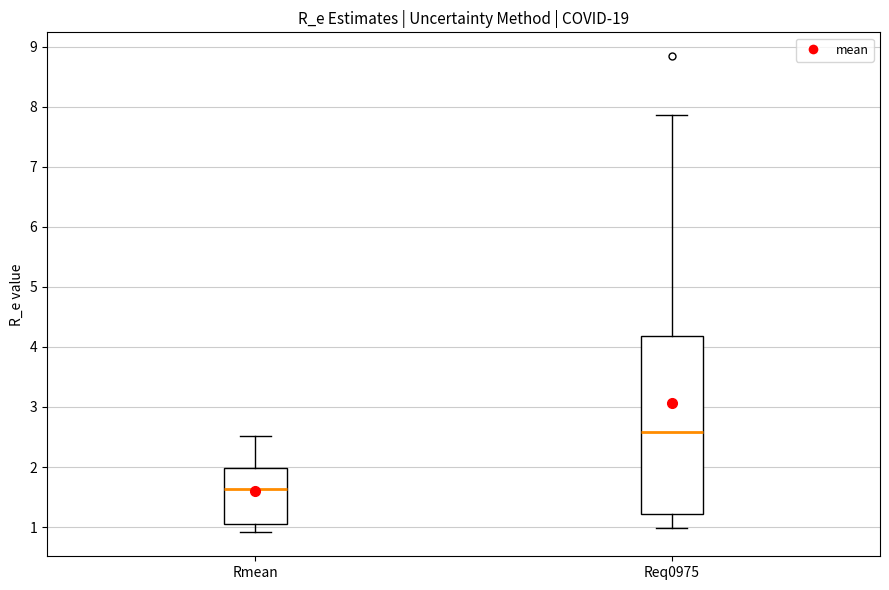

Comparing the boxes themselves (not the whiskers), which one is the tallest?

Req0975